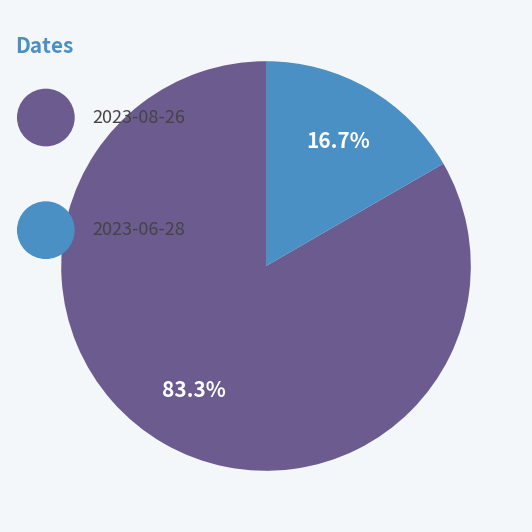

Which slice represents more than half of the pie?

2023-08-26